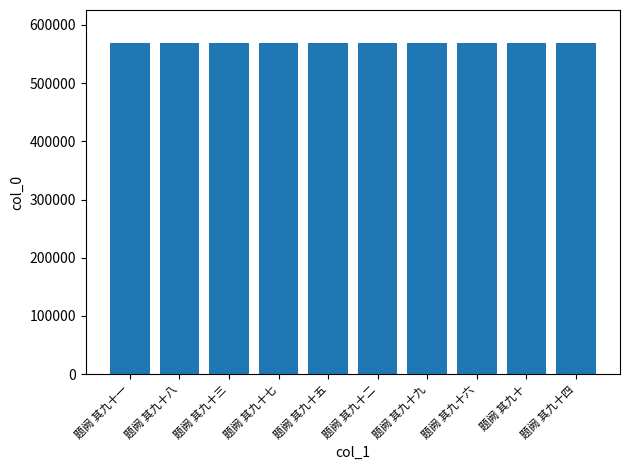

What is the sum of all values?

5688665